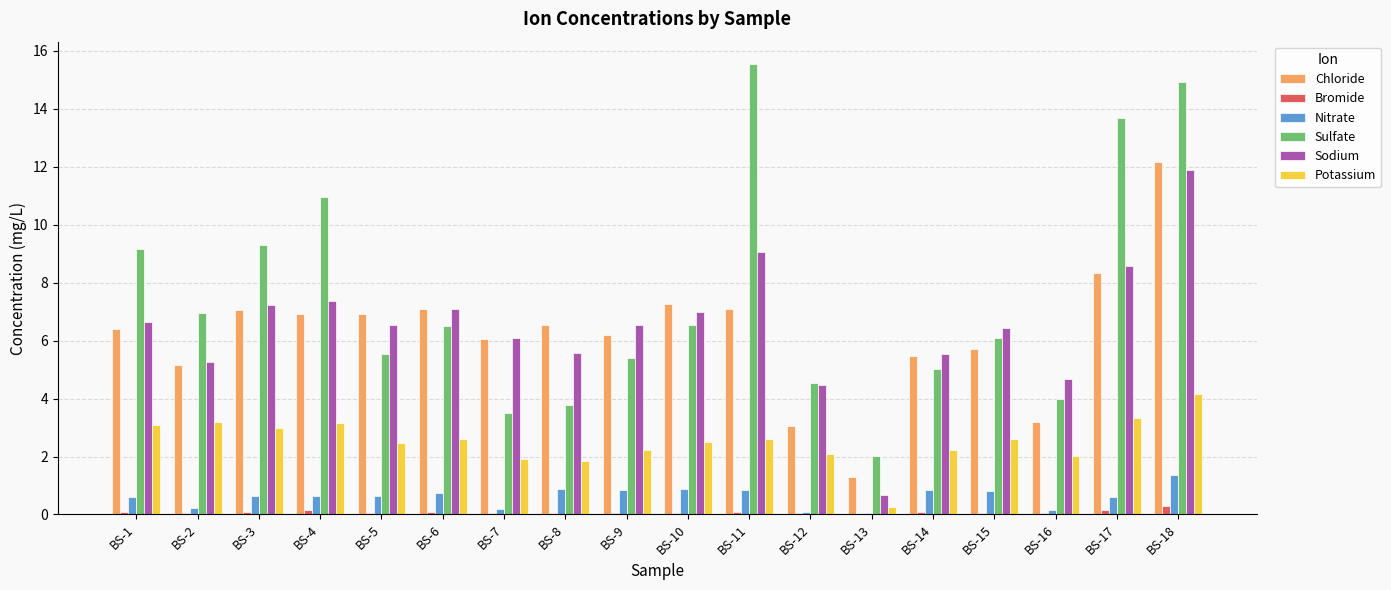

At which category is the sum across all series the highest?

BS-18